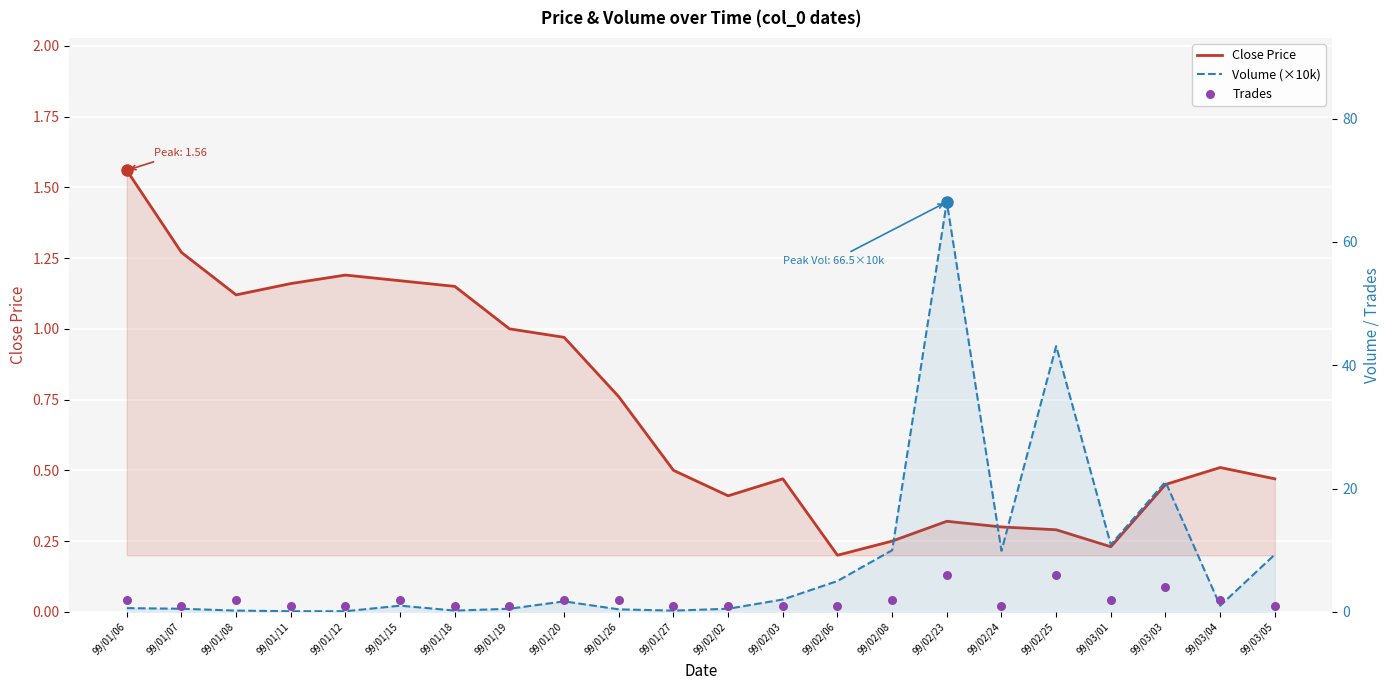

What are all the series names shown in the legend?

Close Price, Volume (×10k), Trades